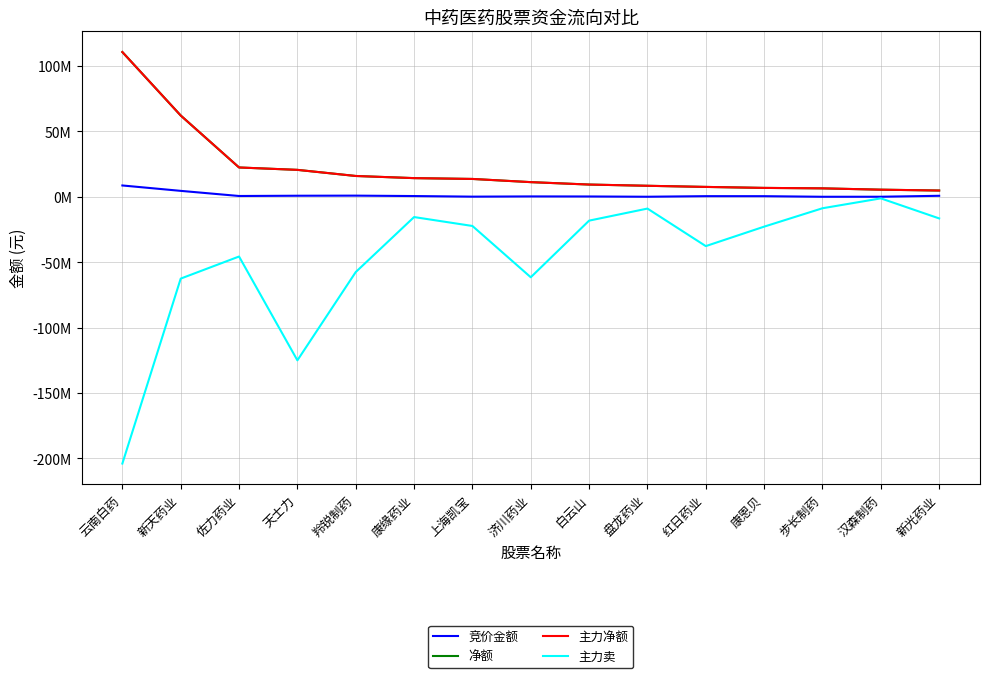

Does the chart display data point markers on the line(s)?

No